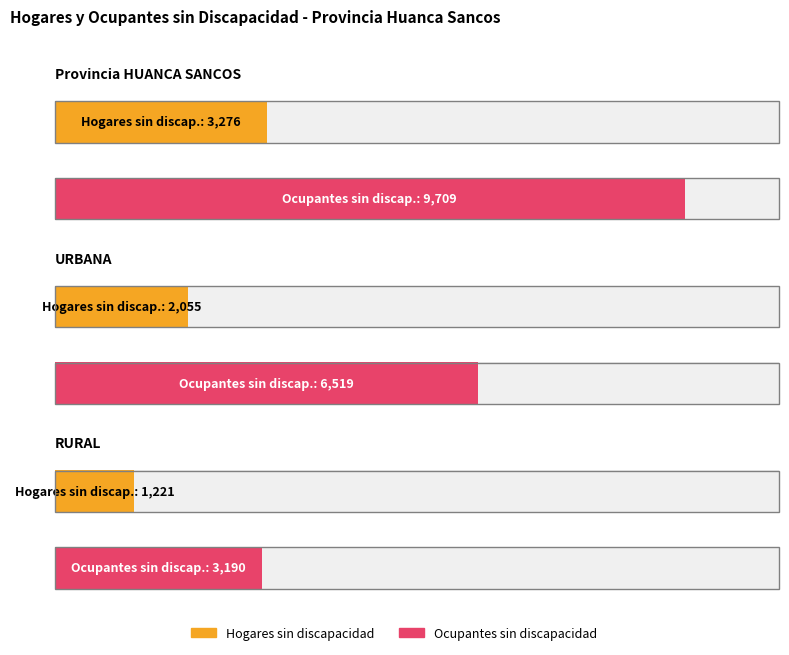

What is the label of the 3rd bar from the right?

Provincia HUANCA SANCOS